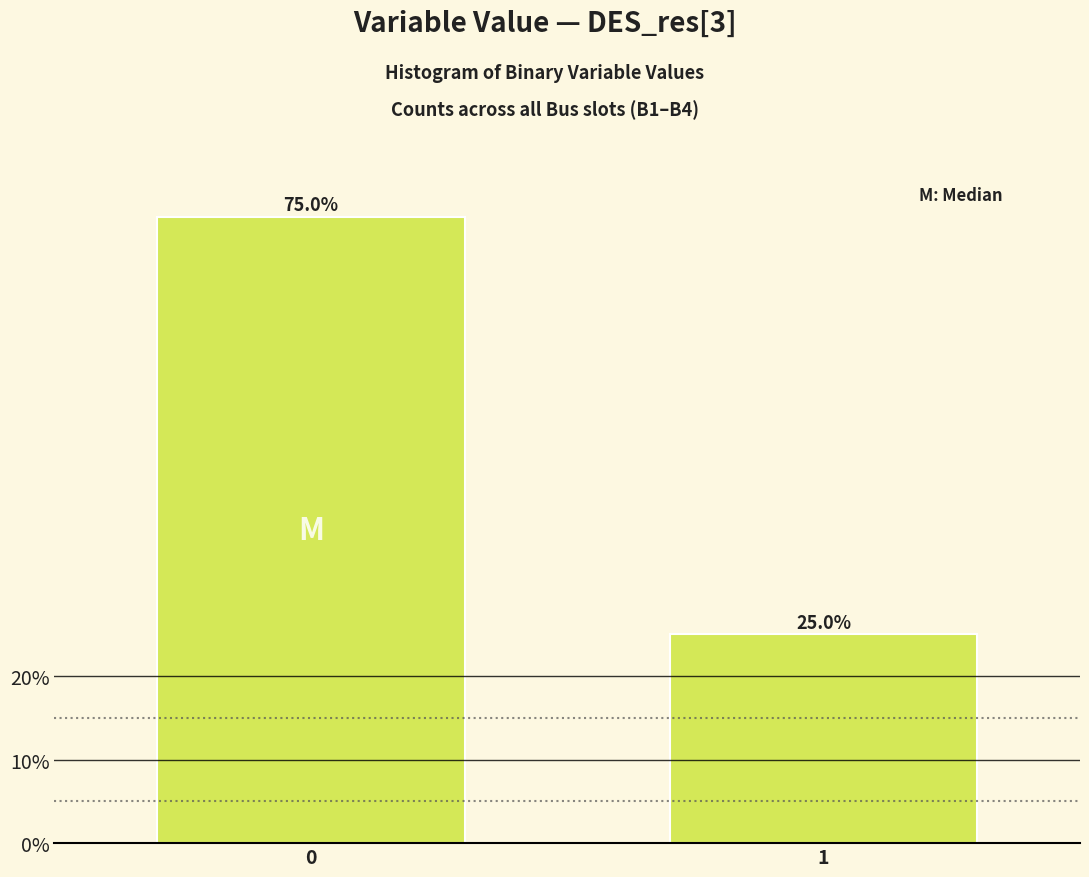

Reading left to right, extract all data points from this chart.

0=75	1=25